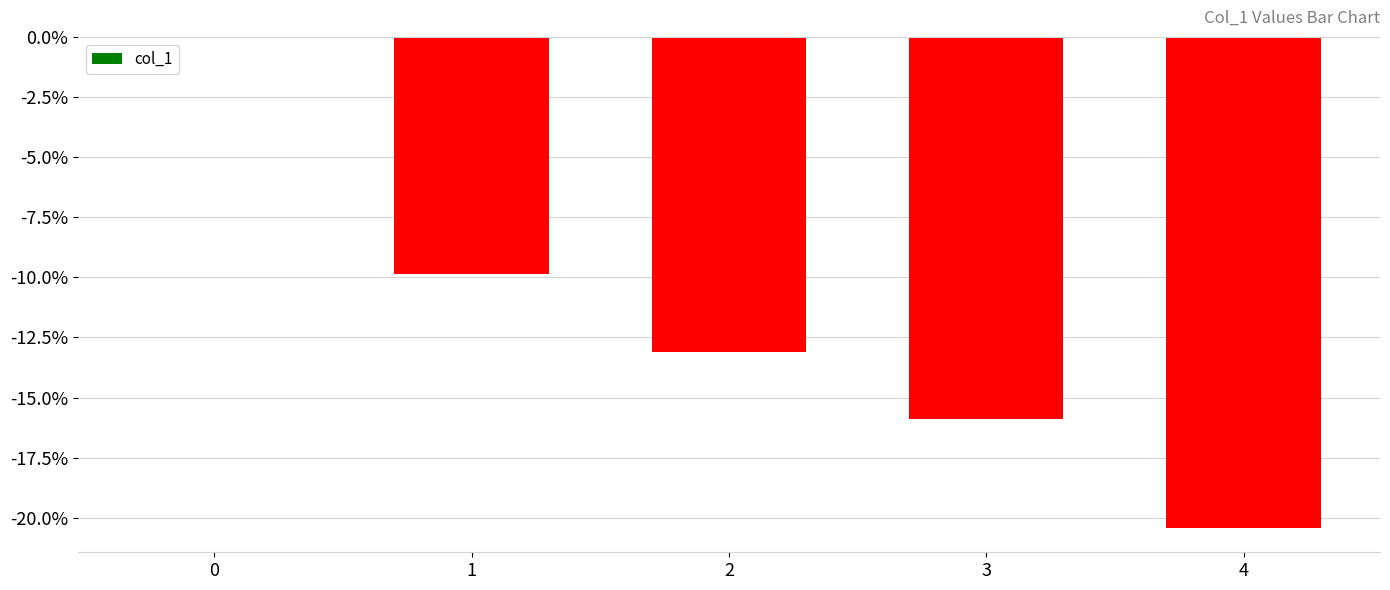

The value at 3 is -7.5. True or false?

False